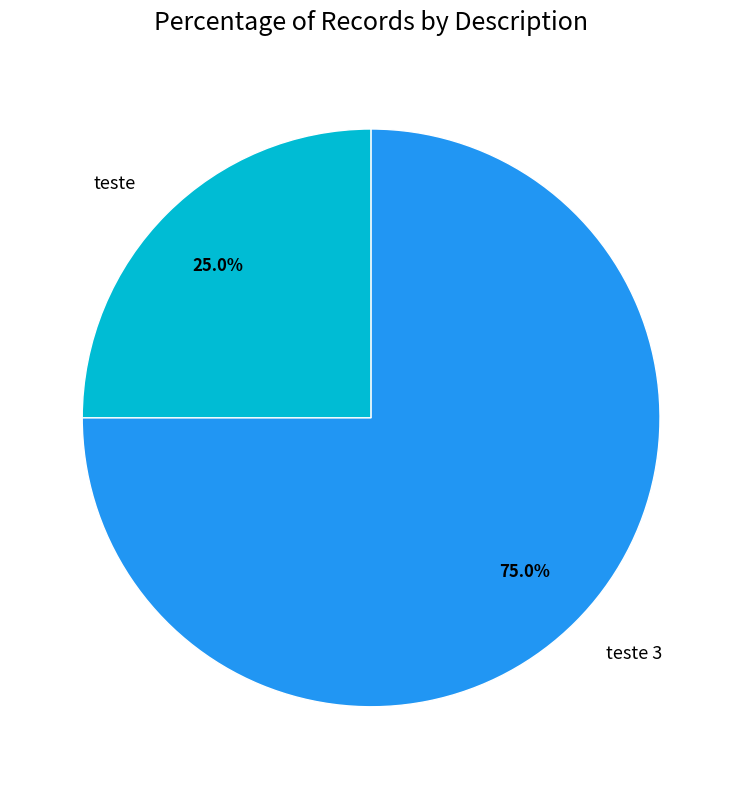

What is the total percentage of teste 3 and teste?

100.0%